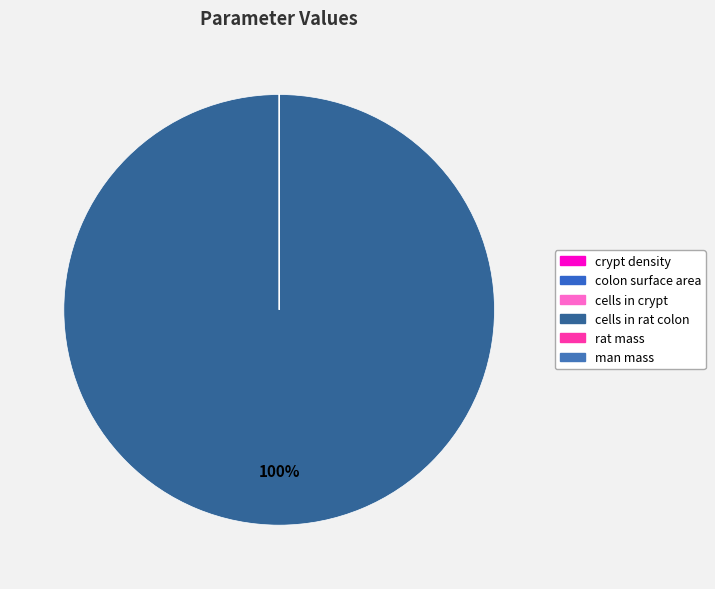

Which has a higher value, cells in crypt or colon surface area?

cells in crypt